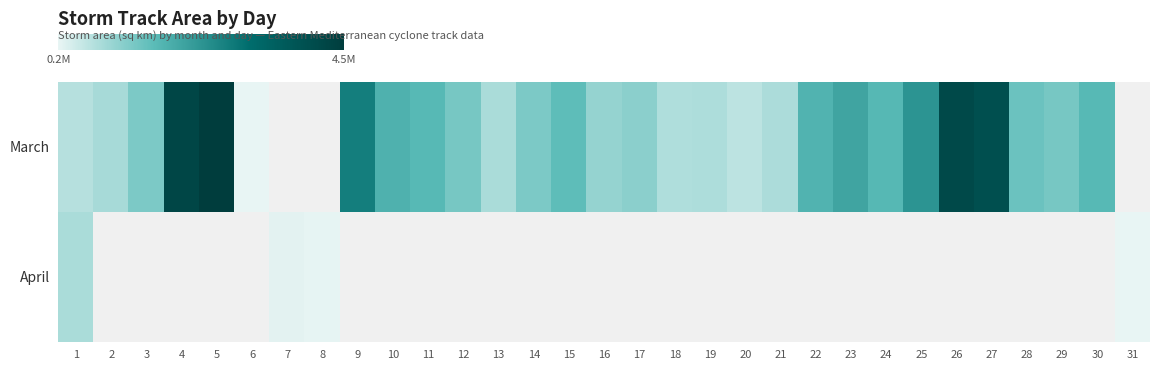

What is the smallest value displayed?

198750.0